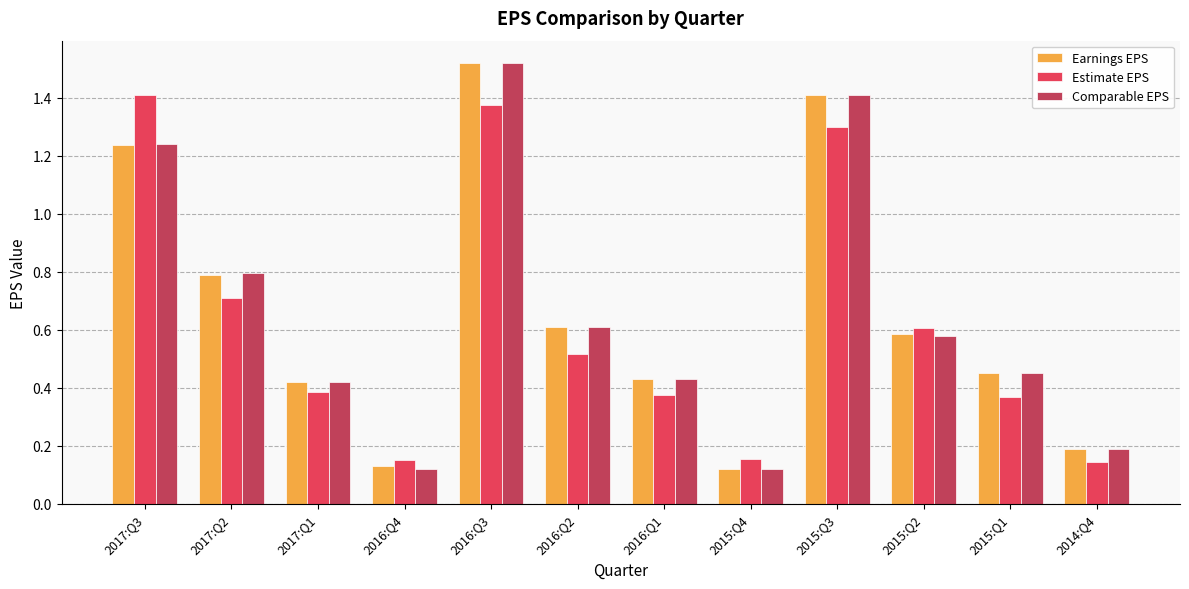

Between 2017:Q1 and 2016:Q2, which series saw the biggest shift?

Earnings EPS